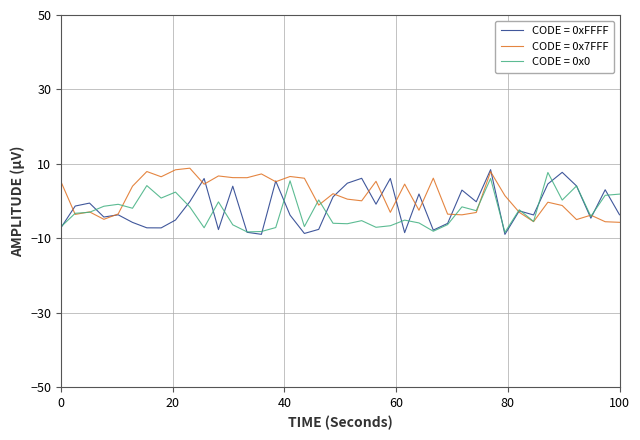

What is the greatest value displayed?

8.9